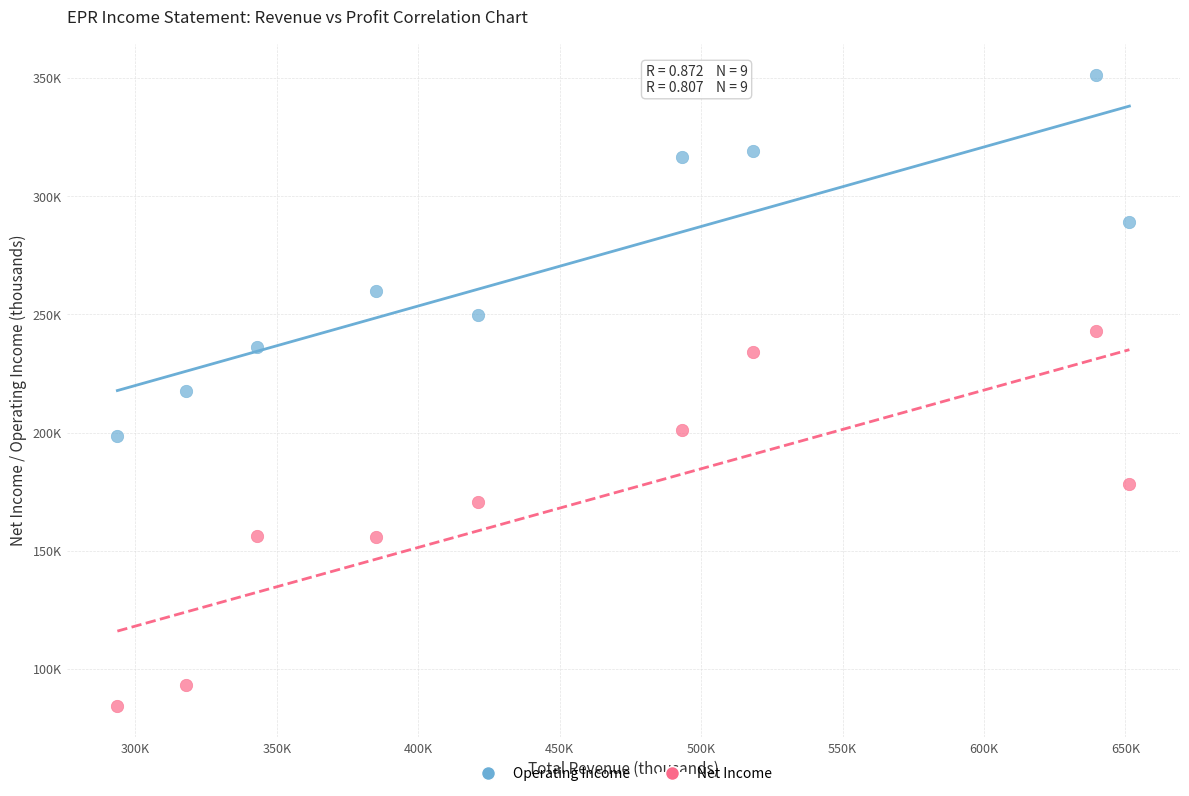

Which series contains the highest Y value?

Operating Income